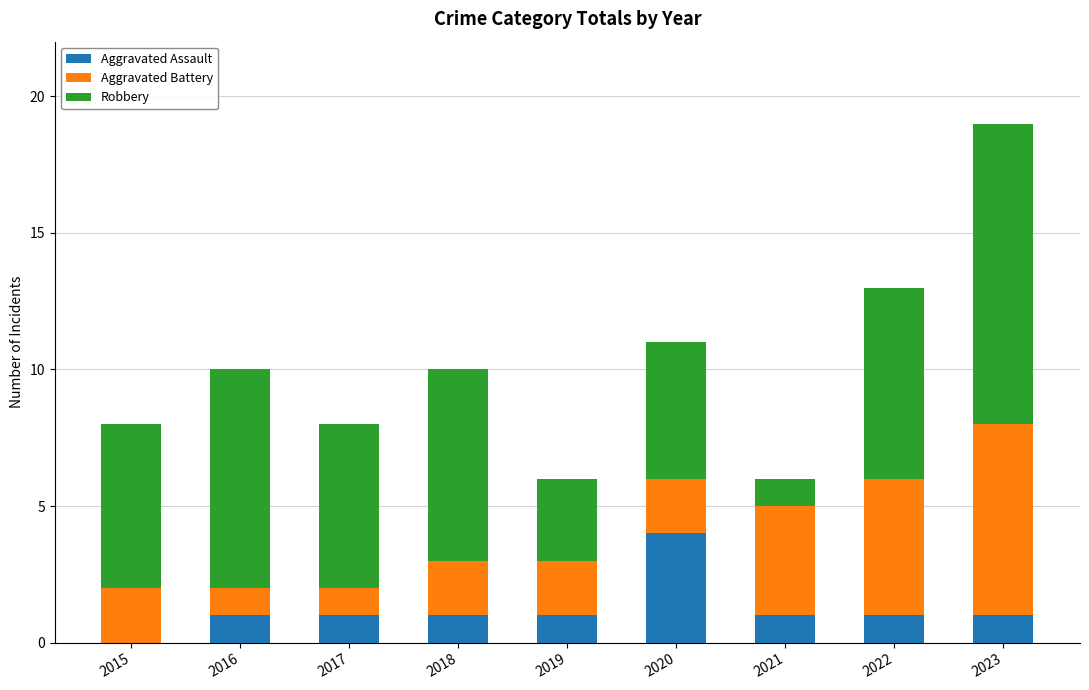

At which category is the sum across all series the highest?

2023